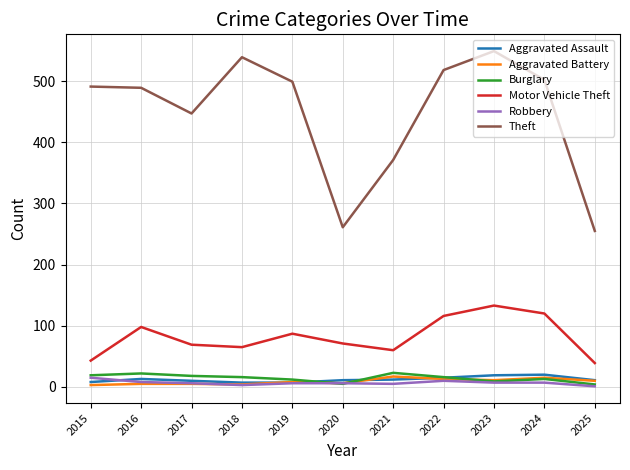

What is the maximum value for Theft?

549